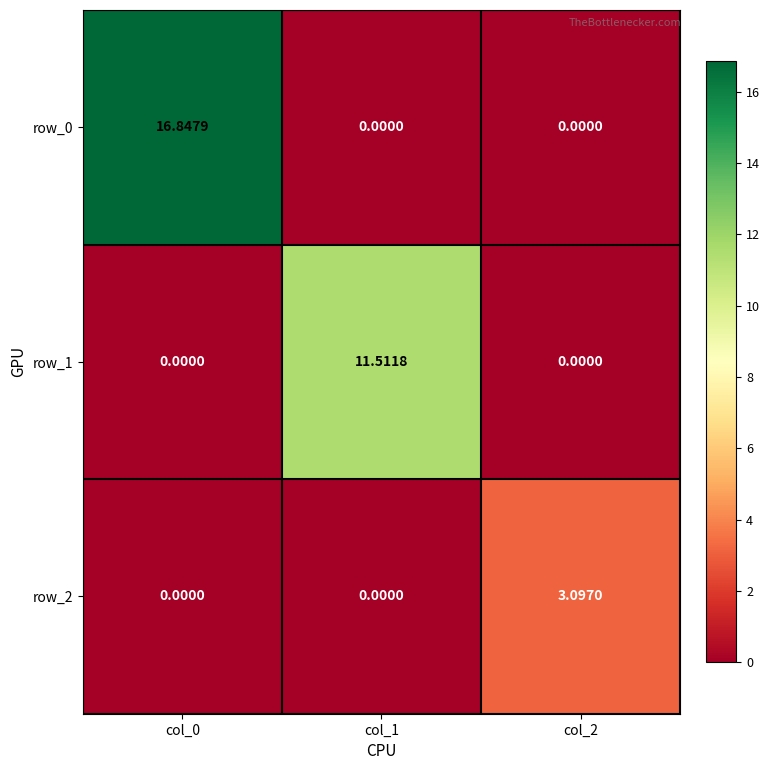

True or false: row_1 has a value of 0.0 at col_2.

True